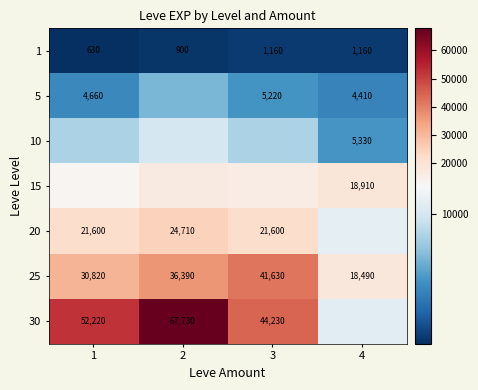

Is it true that 1 equals 2019 at 3?

False